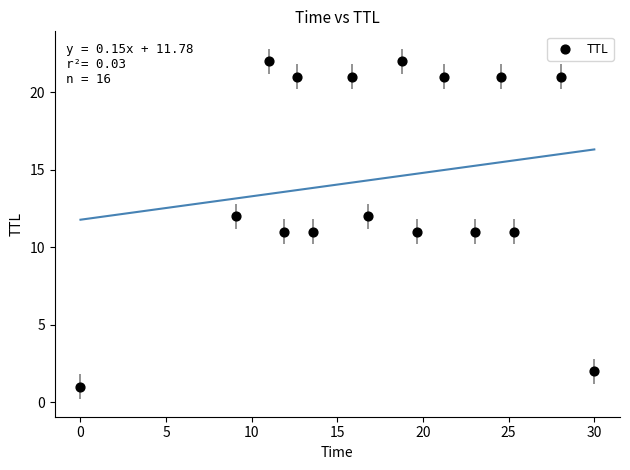

What is the range of Y values (max minus min)?

21